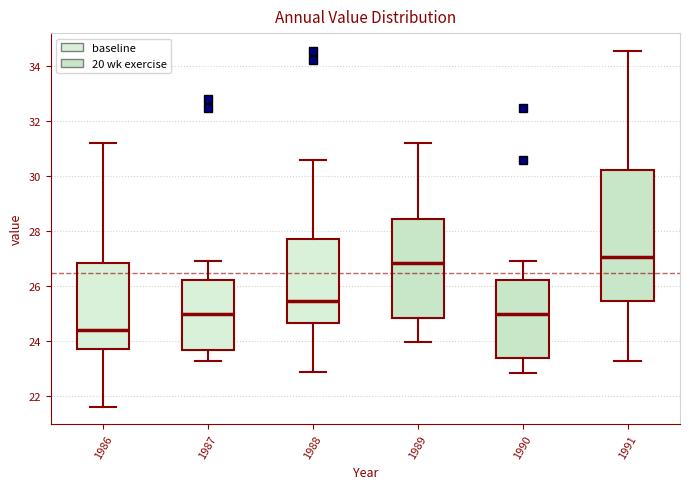

Which box is the tallest, from its lower edge to its upper edge?

1991